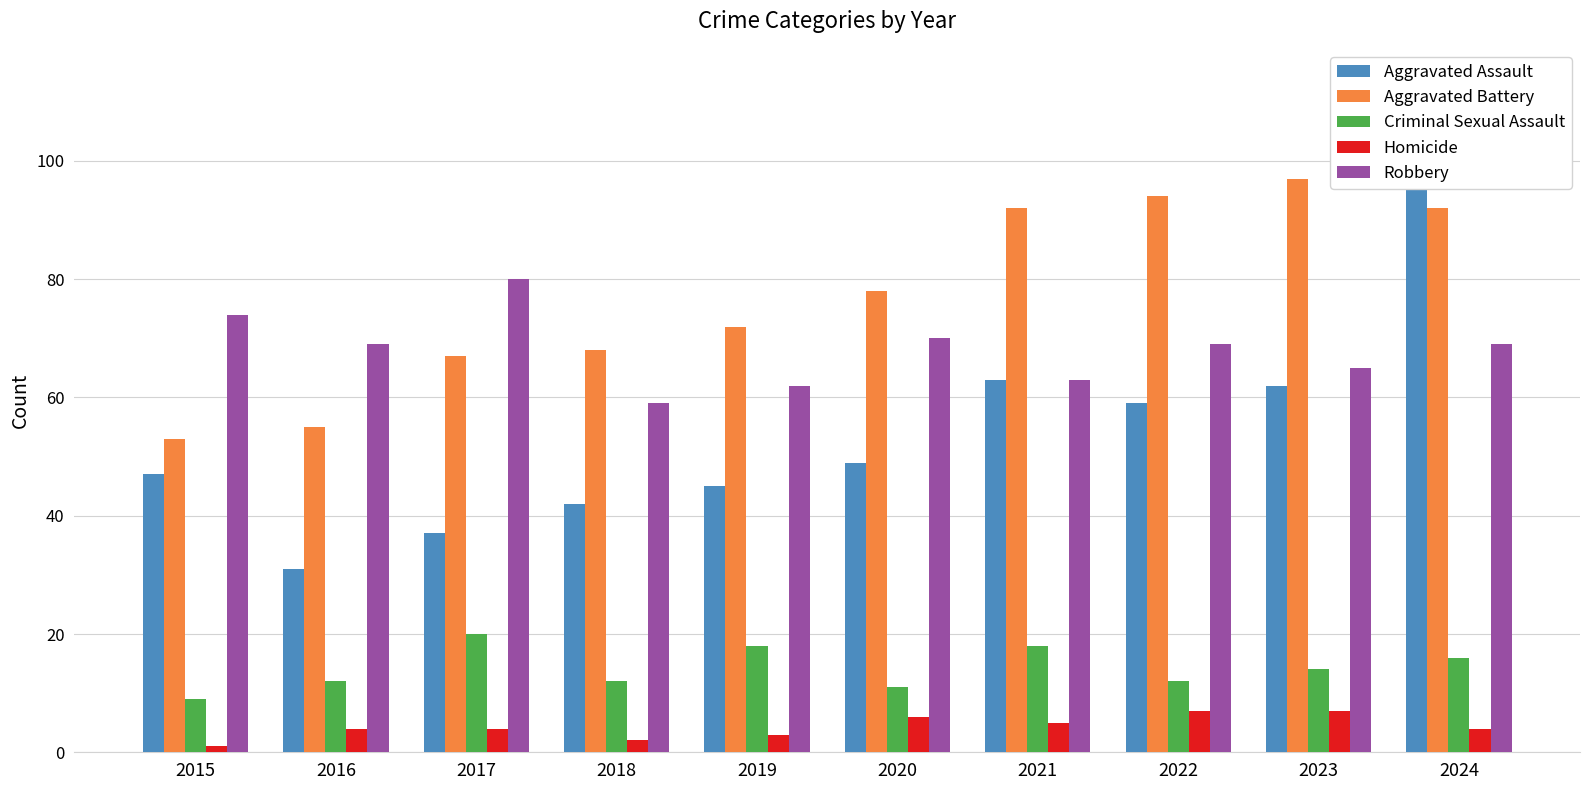

The Homicide series shows 7 at 2022. True or false?

True